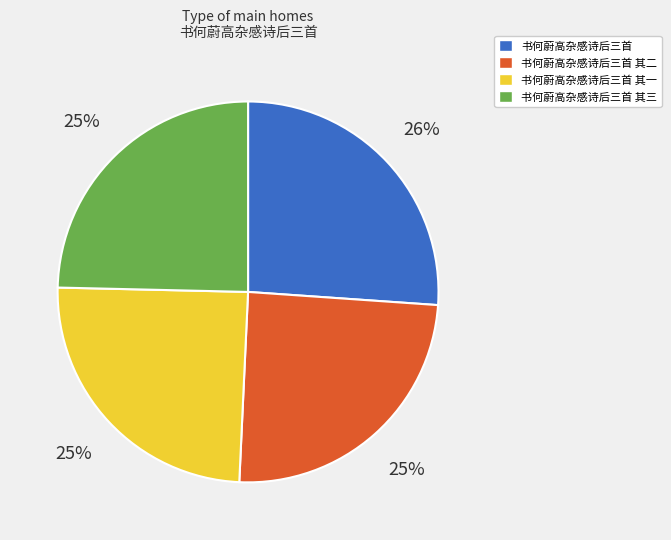

Count the number of slices in the pie.

4